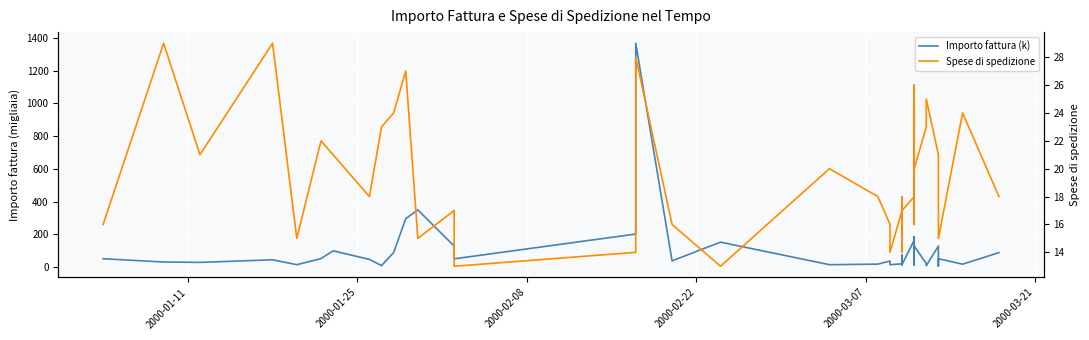

Reading left to right, transcribe all the data shown in this chart.

Importo fattura (k): 50.0	30.0	27.6	43.5	13.5	50.8	98.5	45.9	8.0	87.5	295.0	349.0	127.5	49.4	201.0	1368.0	36.9	151.5	13.5	17.0	35.9	27.3	13.4	19.0	71.8	12.3	14.7	163.5	183.9	43.5	10.7	11.2	128.0	20.0	7.8	127.5	4.0	50.0	16.6	87.3
Spese di spedizione: 16.0	29.0	21.0	29.0	15.0	22.0	21.0	18.0	23.0	24.0	27.0	15.0	17.0	13.0	14.0	28.0	16.0	13.0	20.0	18.0	16.0	14.0	14.0	17.0	18.0	14.0	17.0	18.0	26.0	16.0	17.0	25.0	20.0	23.0	25.0	21.0	17.0	15.0	24.0	18.0